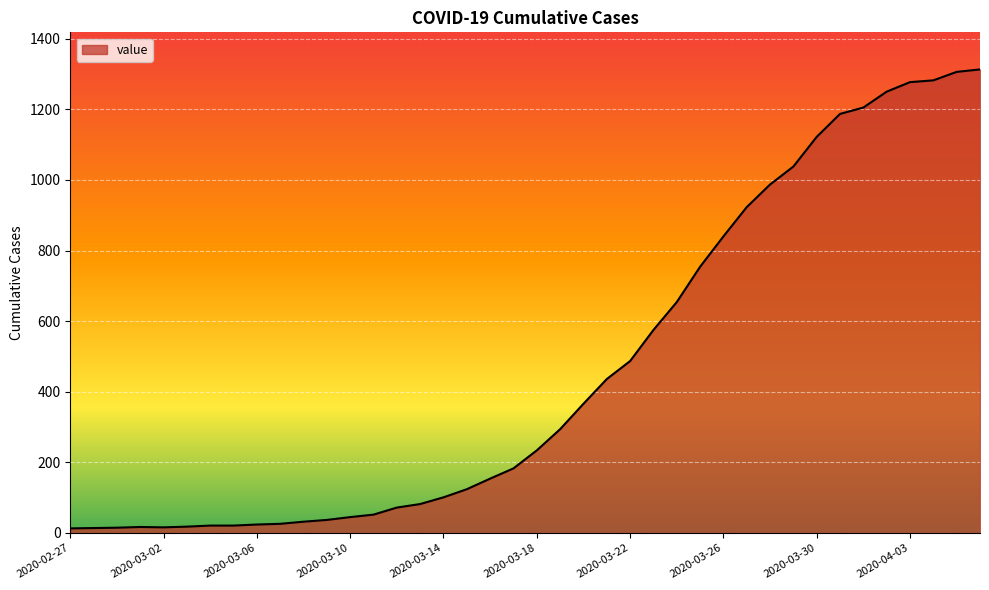

What is the maximum value shown in the chart?

1313